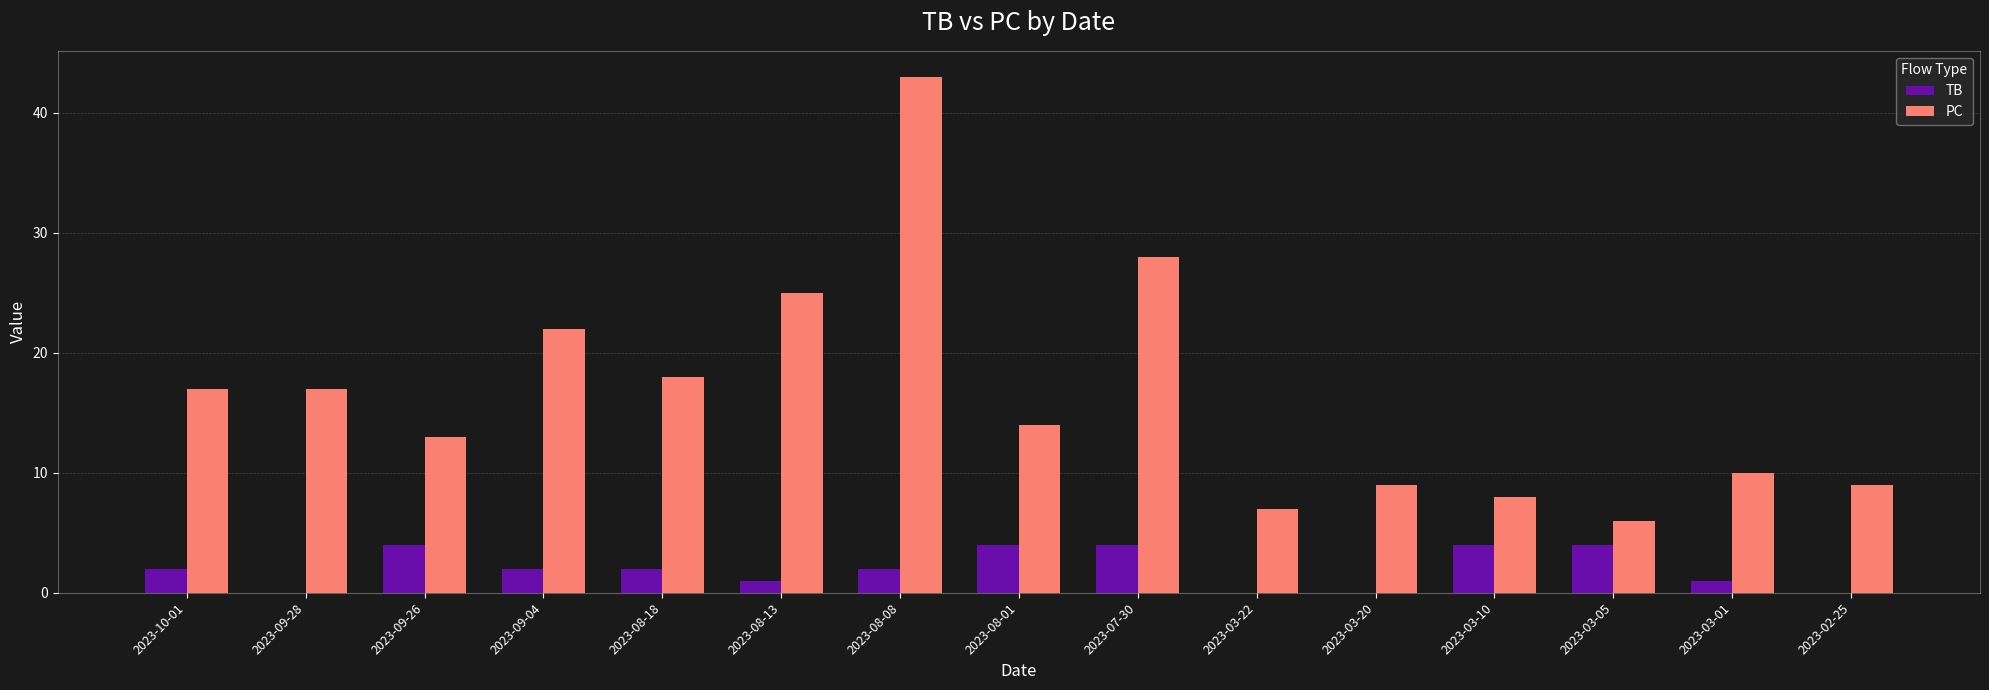

At which category is the sum across all series the highest?

2023-08-08